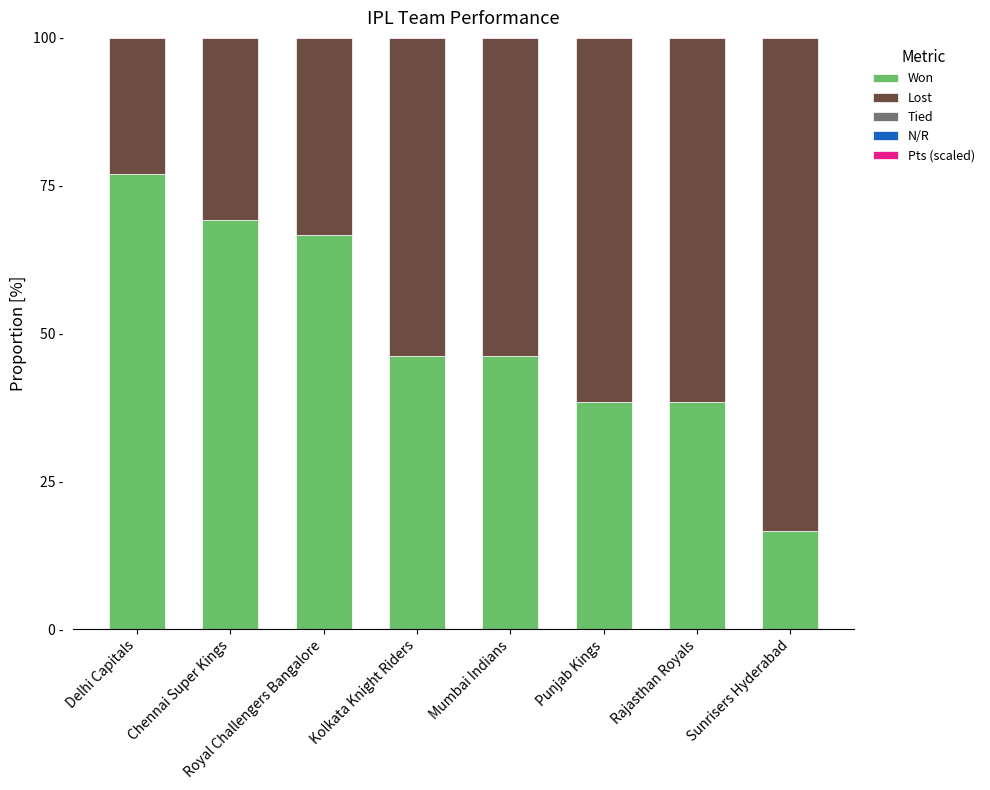

What is the difference between the second highest and second lowest values in the Lost series?

30.8